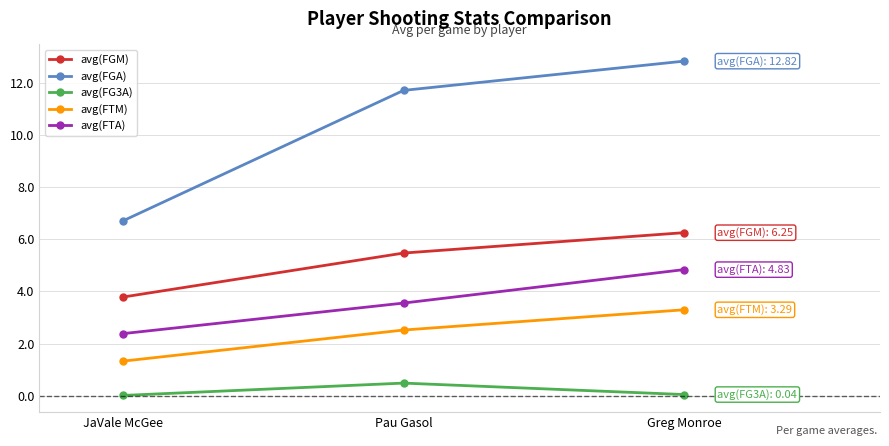

List the series in order of their peak value, lowest first.

avg(FG3A), avg(FTM), avg(FTA), avg(FGM), avg(FGA)